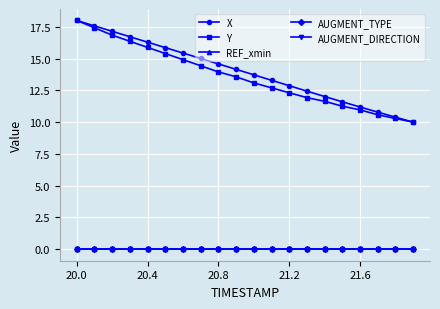

Does the chart have visible grid lines?

Yes